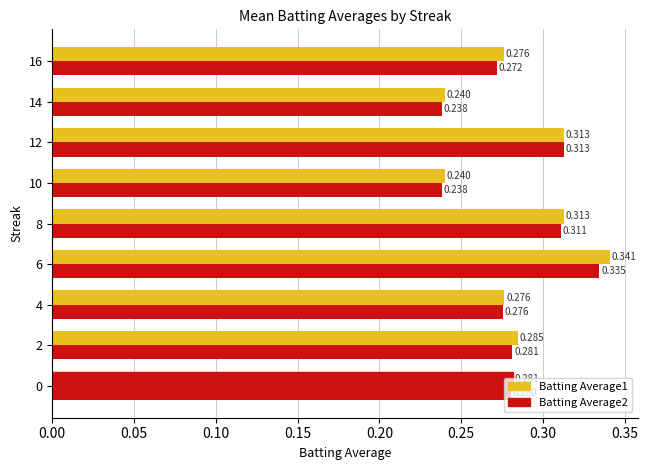

What is the value of the Batting Average2 bar at the 9th from the left?

0.3